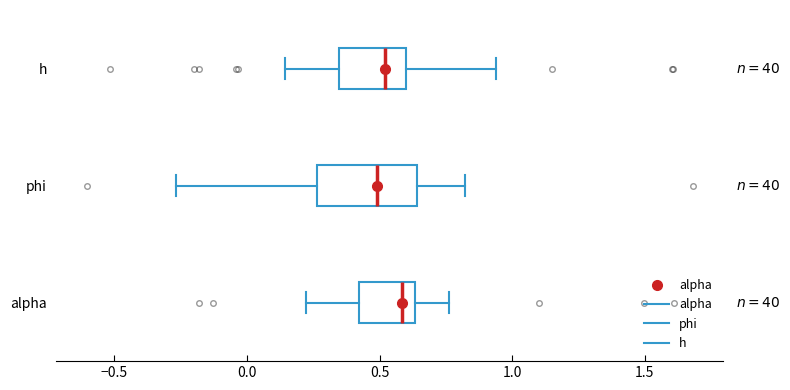

Reading bottom to top, transcribe this box plot: for each box, give where its median line is, the range the box spans, and where its two whiskers end, as read against the x-axis. The values are not printed on the chart, so give them approximately, as read against the axis.

alpha: median 0.60, box 0.40 to 0.65, whiskers 0.20 to 0.75
phi: median 0.50, box 0.25 to 0.65, whiskers -0.25 to 0.80
h: median 0.50, box 0.35 to 0.60, whiskers 0.15 to 0.95